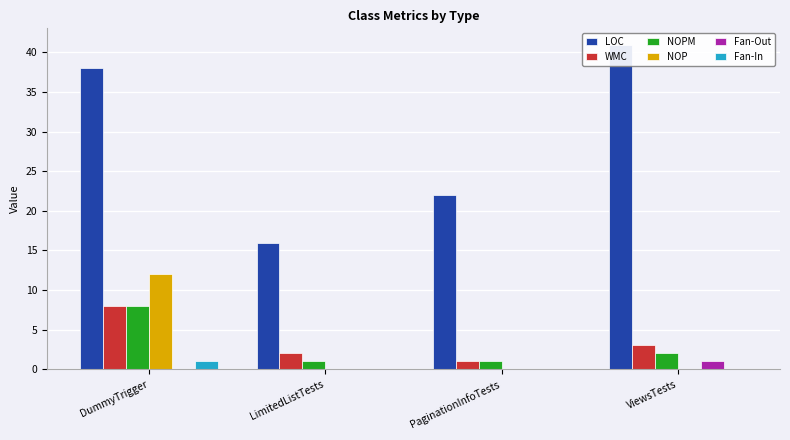

The NOPM series shows 1 at LimitedListTests. True or false?

False